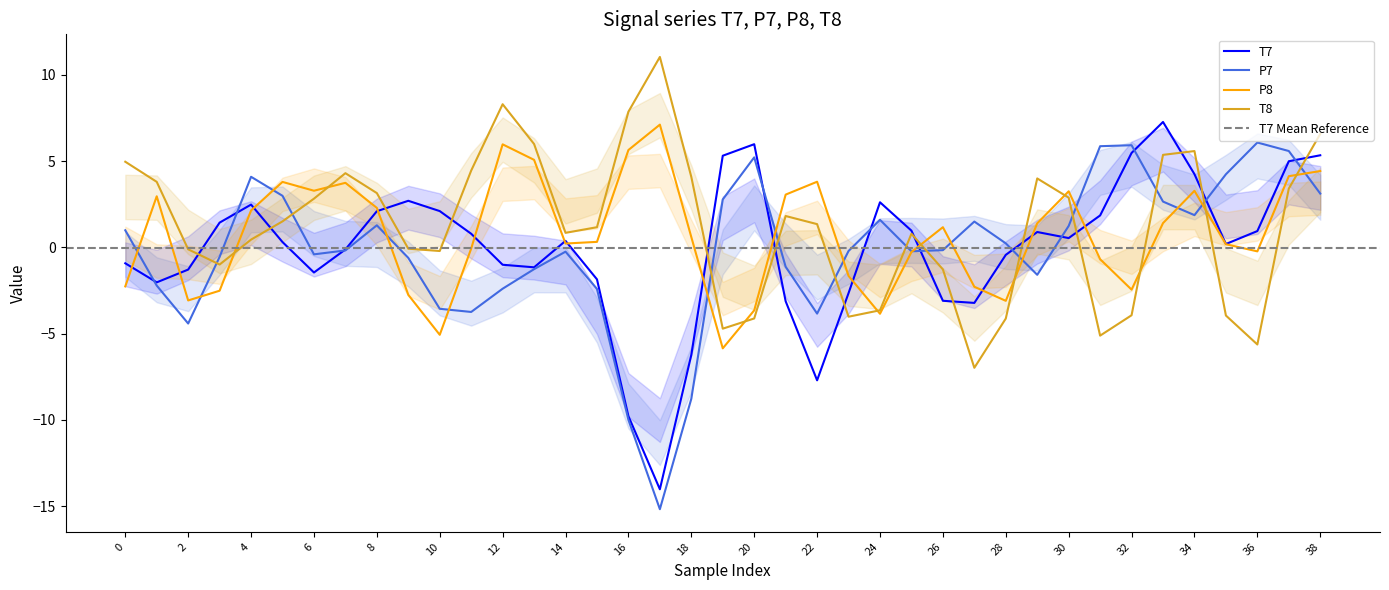

What is the label of the 26th point from the right?

13